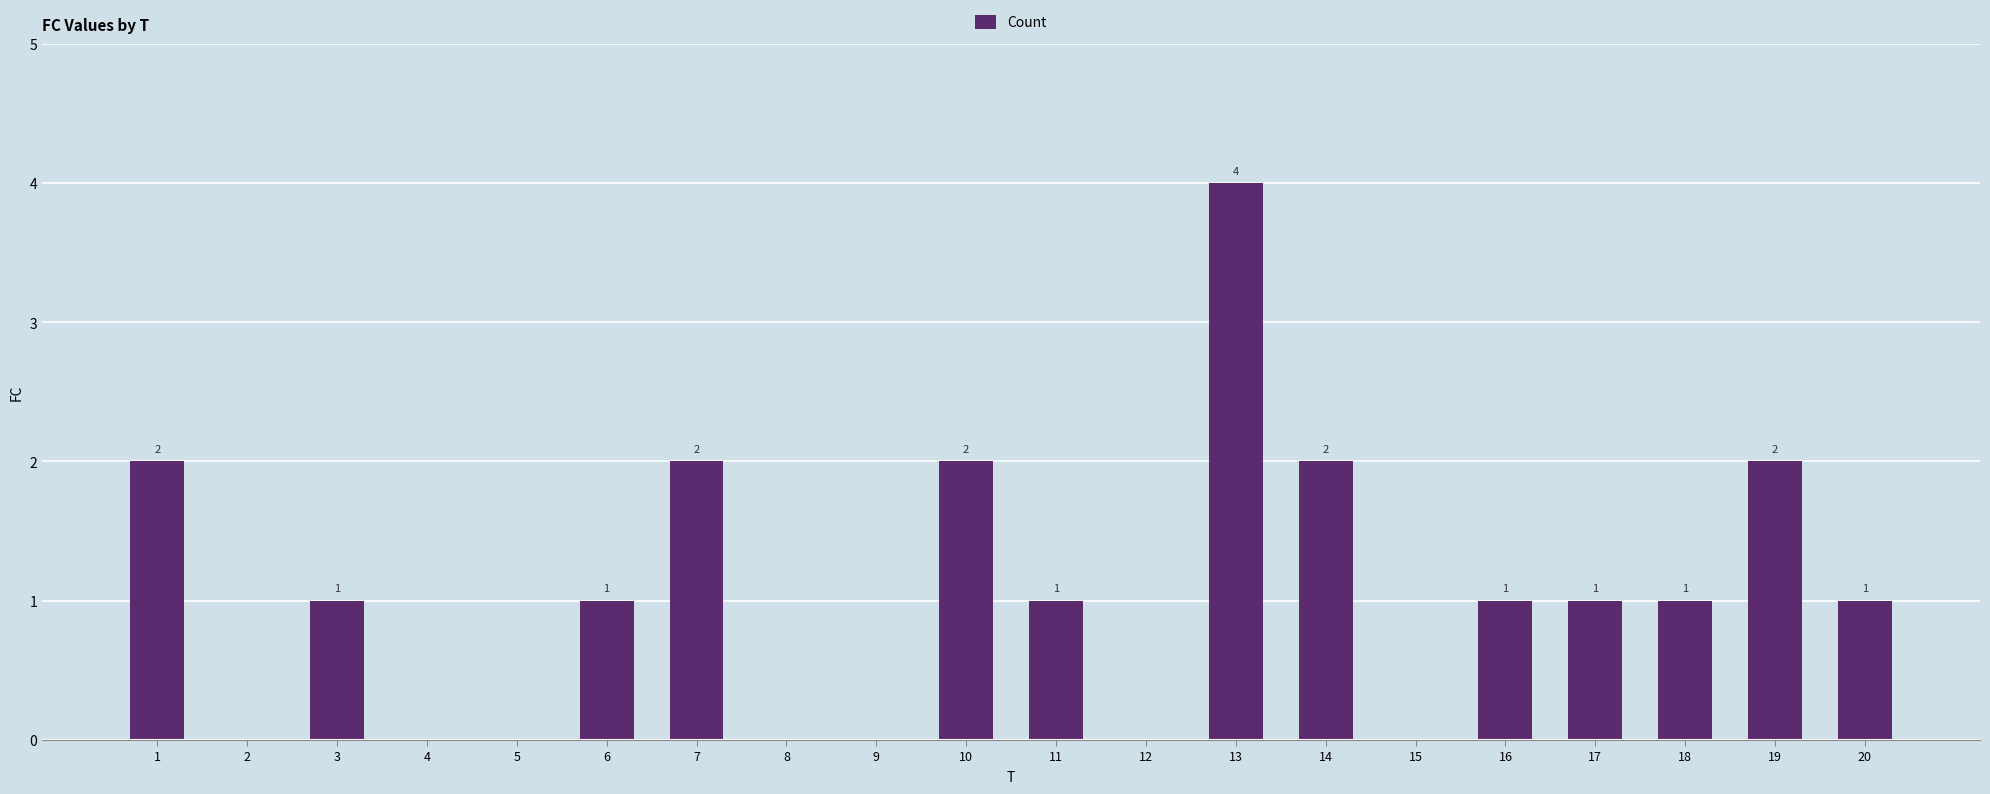

Reading right to left, transcribe all the data shown in this chart.

20=1	19=2	18=1	17=1	16=1	15=0	14=2	13=4	12=0	11=1	10=2	9=0	8=0	7=2	6=1	5=0	4=0	3=1	2=0	1=2